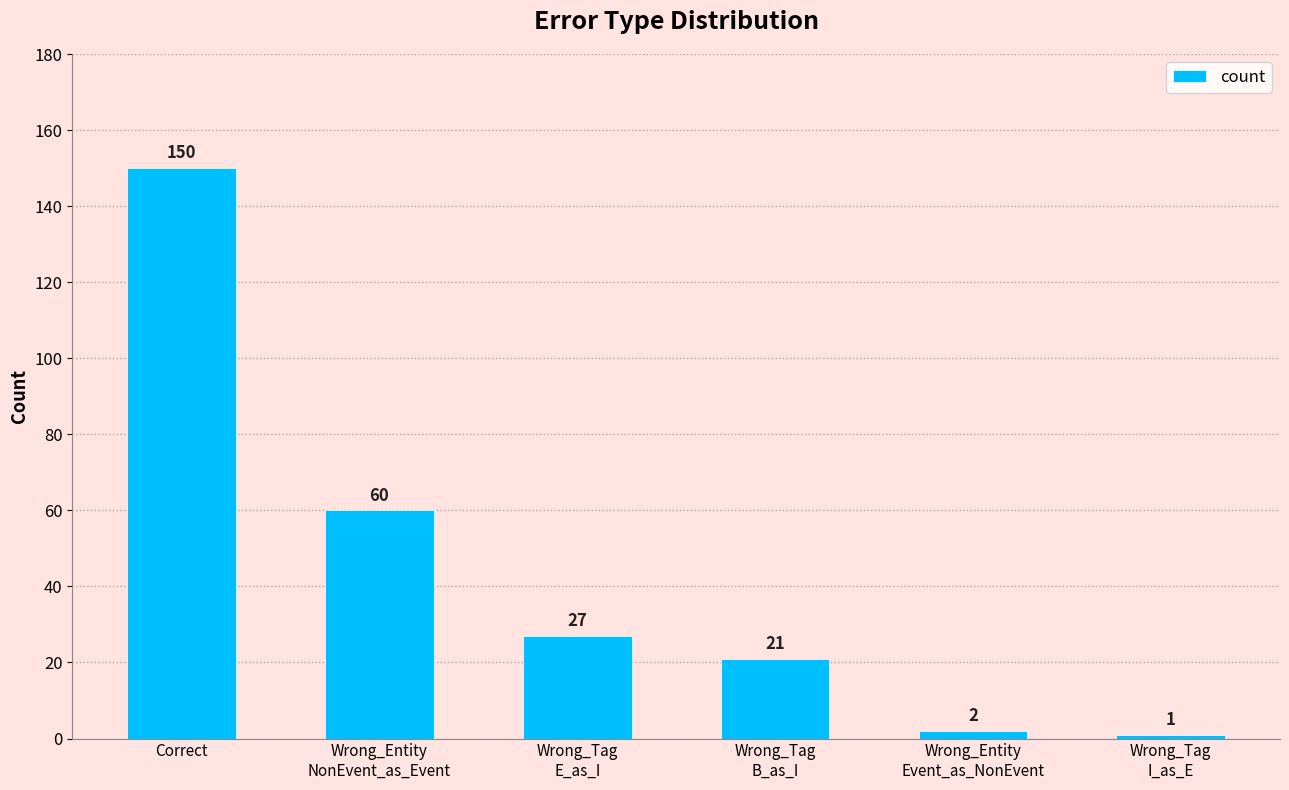

What is the sum of the values at Correct and Wrong_Tag
E_as_I?

177